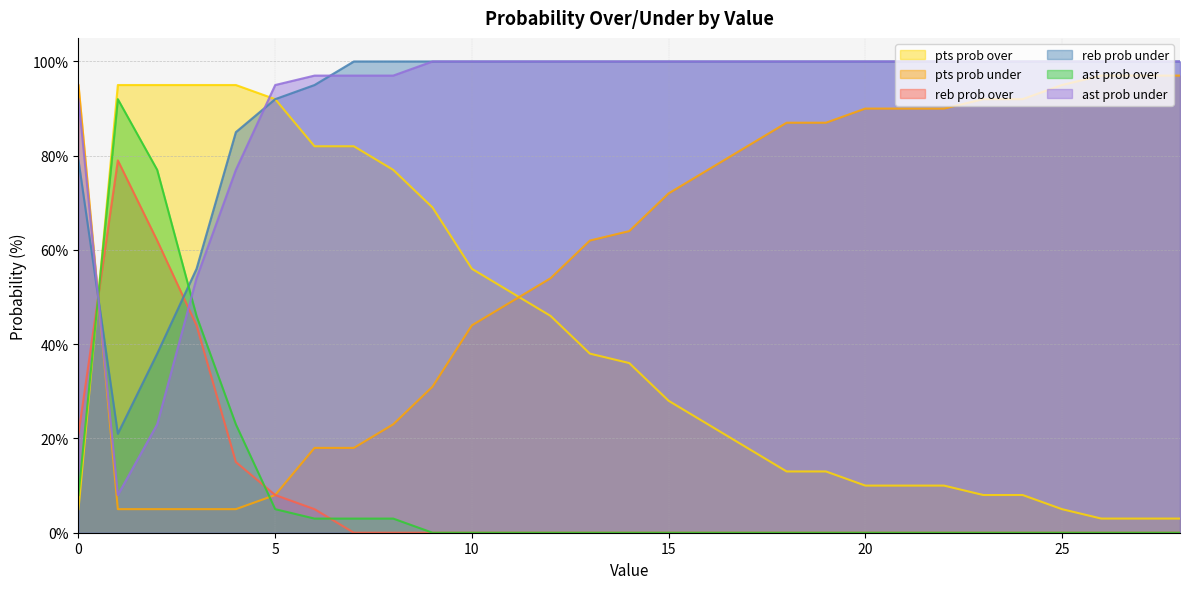

Which series has the largest total across all categories?

reb prob under